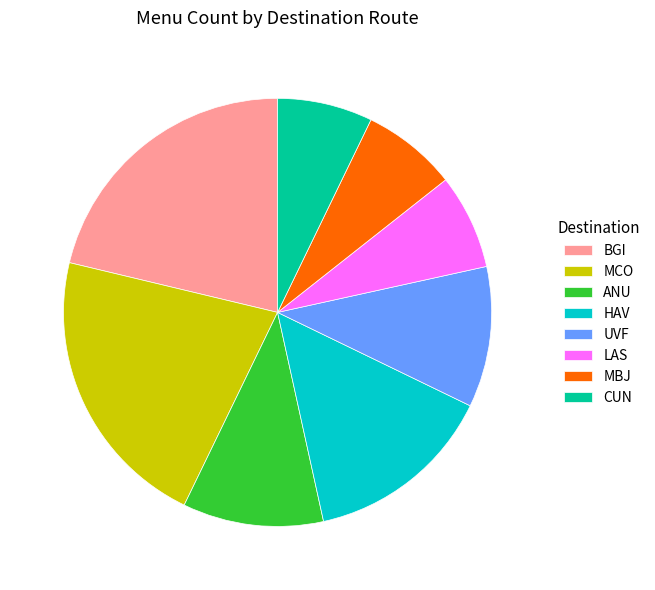

Count the number of slices in the pie.

8